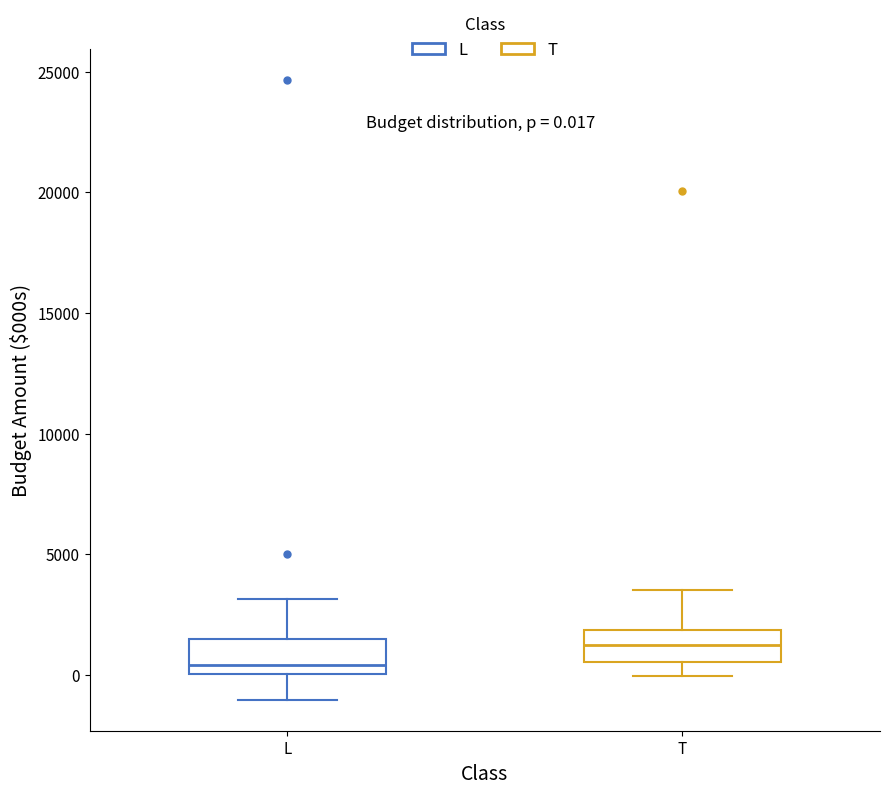

Which box has the highest median line?

T